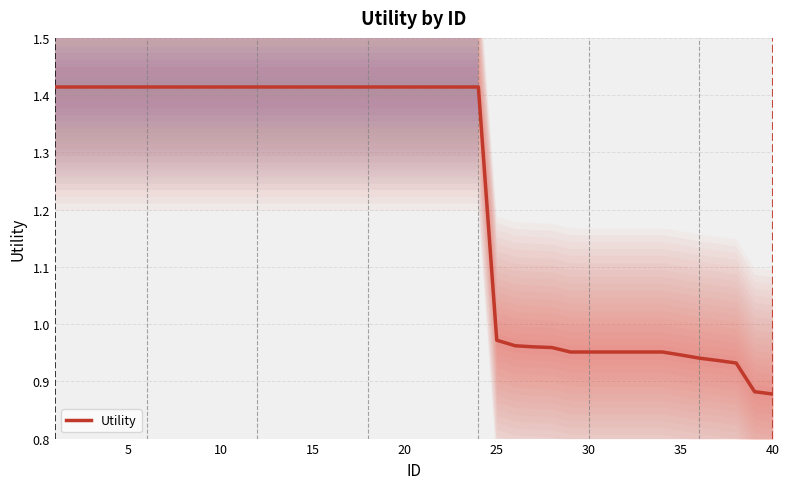

Is it true that the value at 13 is 0.8?

False